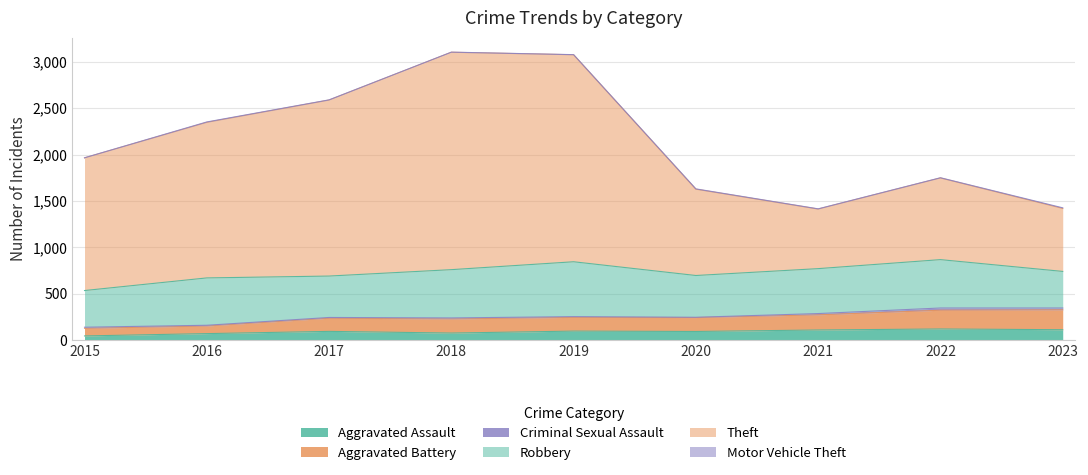

At which label is Aggravated Battery closest to 243?

2017